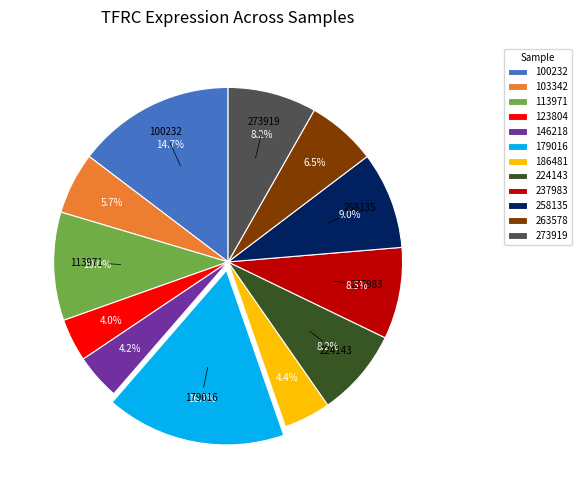

To the nearest percent, what percentage of the pie is 179016?

17%